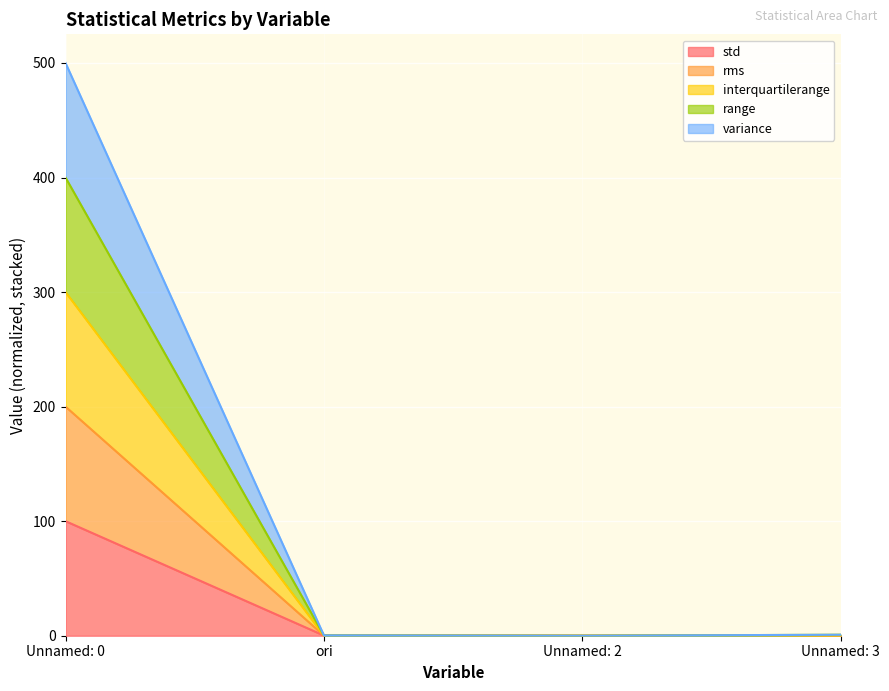

Which has a higher value, ori or Unnamed: 3?

Unnamed: 3